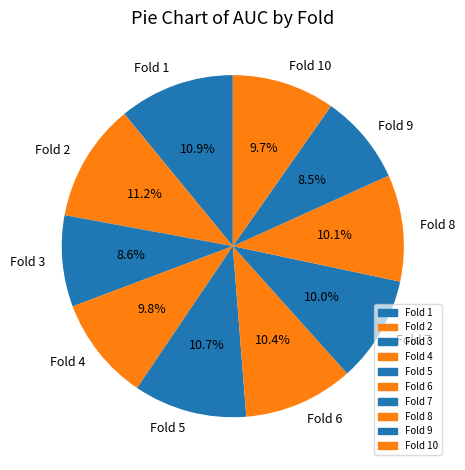

To the nearest percent, what is the difference between the largest and smallest slice percentages?

3%